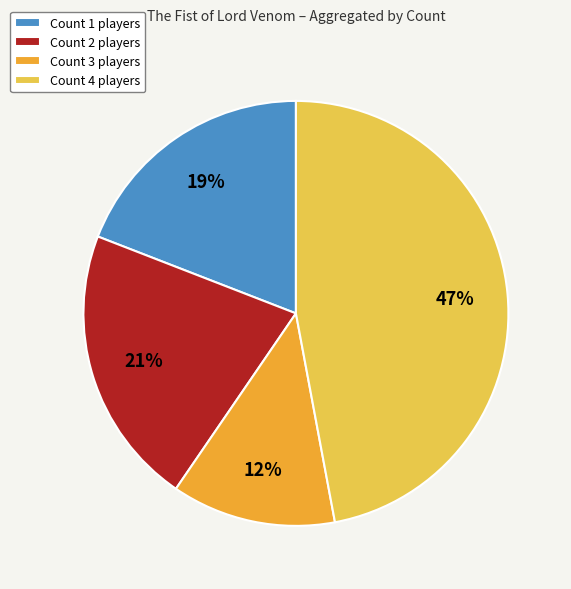

How many slices are in this pie chart?

4